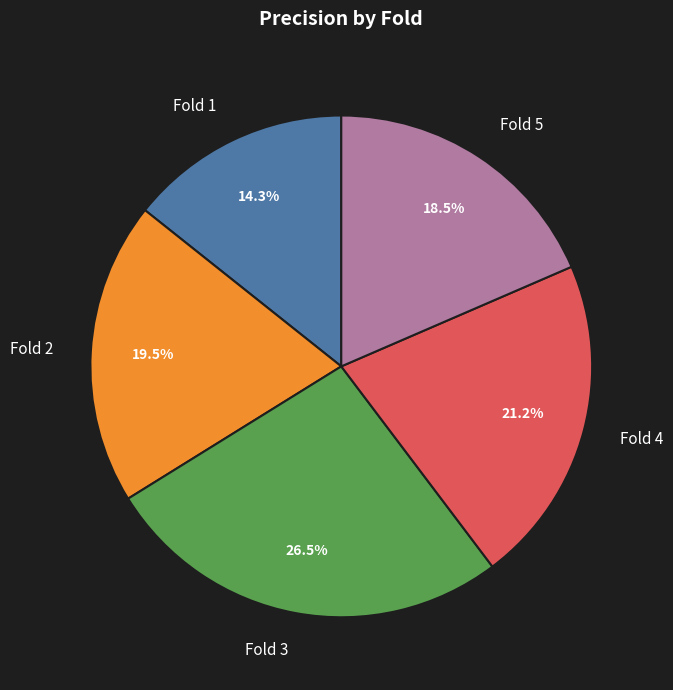

Do Fold 4 and Fold 5 together represent more than half of the pie?

No